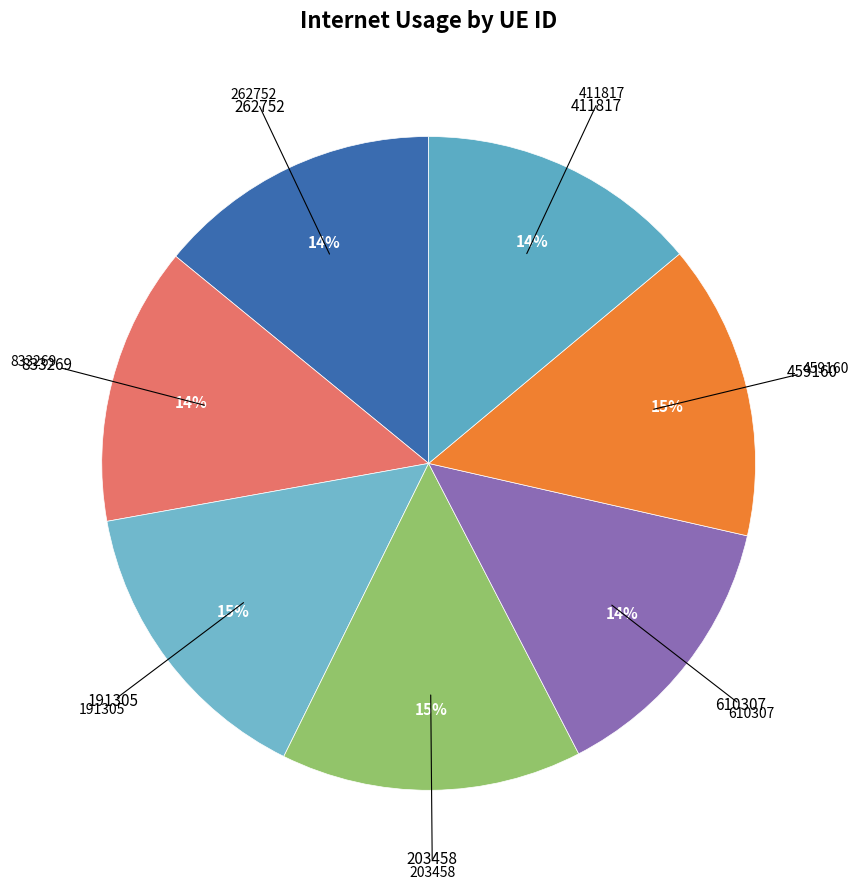

Count the number of slices in the pie.

7